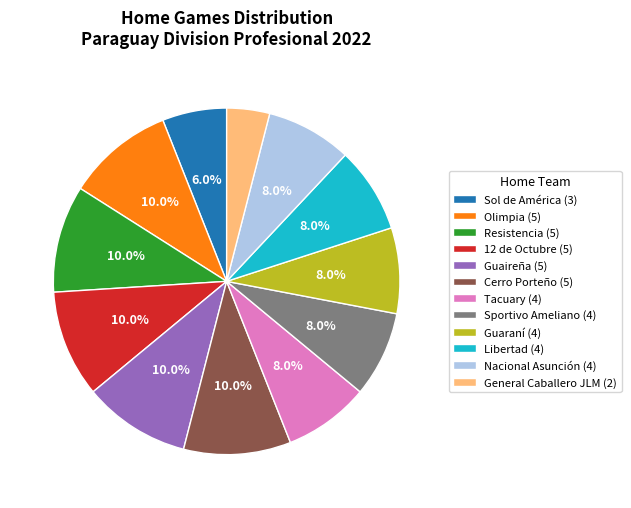

What is the ratio of the value at Sol de América (3) to the value at Resistencia (5)?

0.6